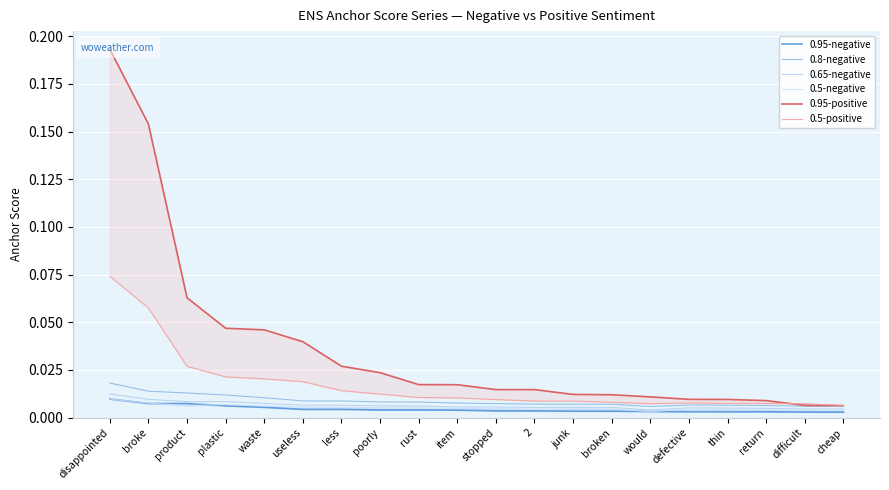

How many lines are shown in the chart?

6